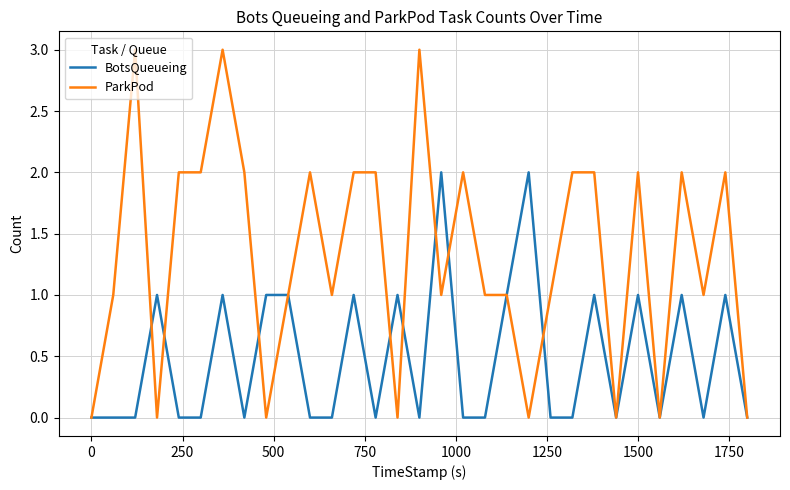

What is the maximum value shown in the chart?

3